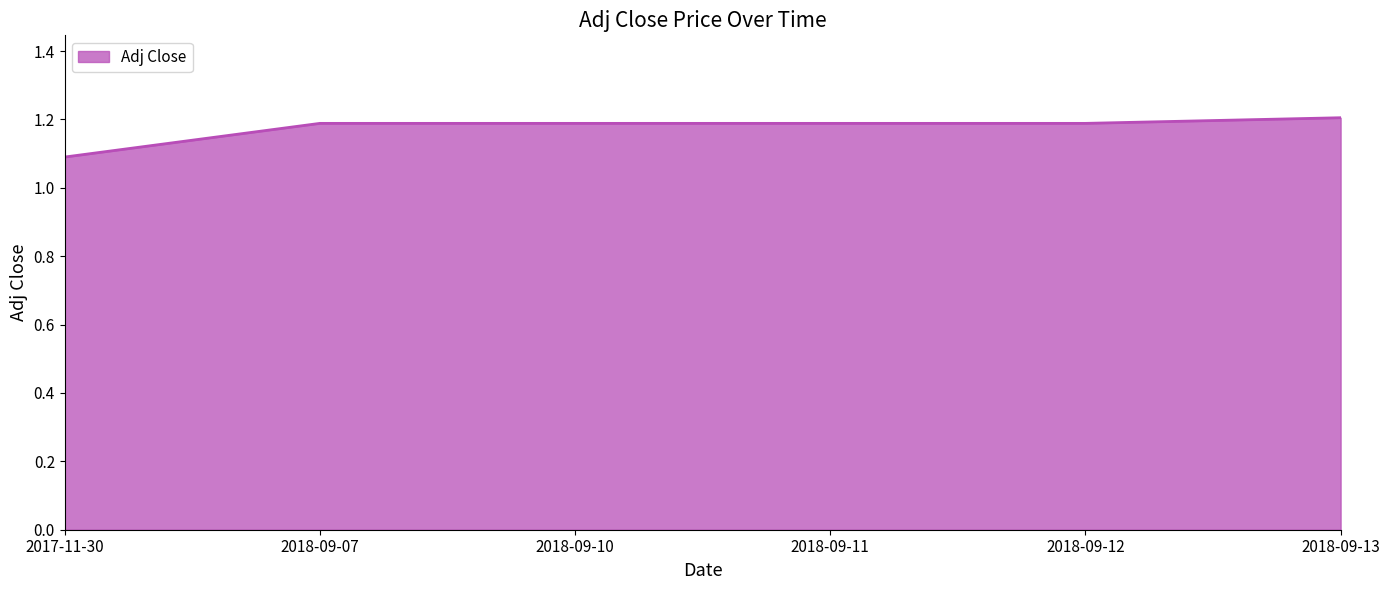

What position from the left is 2018-09-07?

2